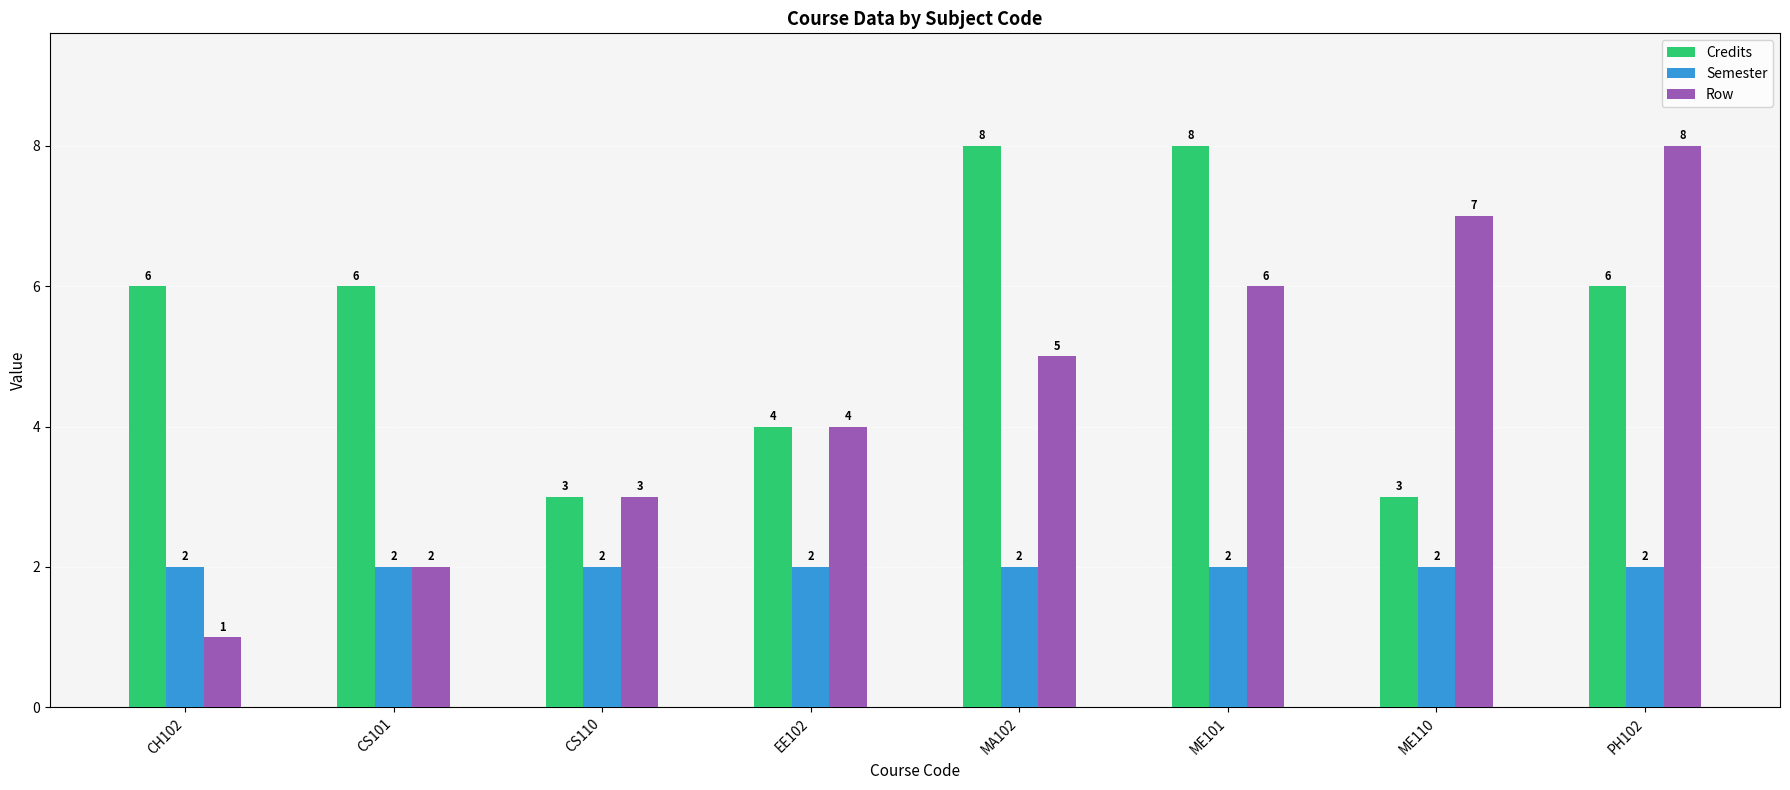

Reading left to right, transcribe all the data shown in this chart.

Credits: CH102=6	CS101=6	CS110=3	EE102=4	MA102=8	ME101=8	ME110=3	PH102=6
Semester: CH102=2	CS101=2	CS110=2	EE102=2	MA102=2	ME101=2	ME110=2	PH102=2
Row: CH102=1	CS101=2	CS110=3	EE102=4	MA102=5	ME101=6	ME110=7	PH102=8